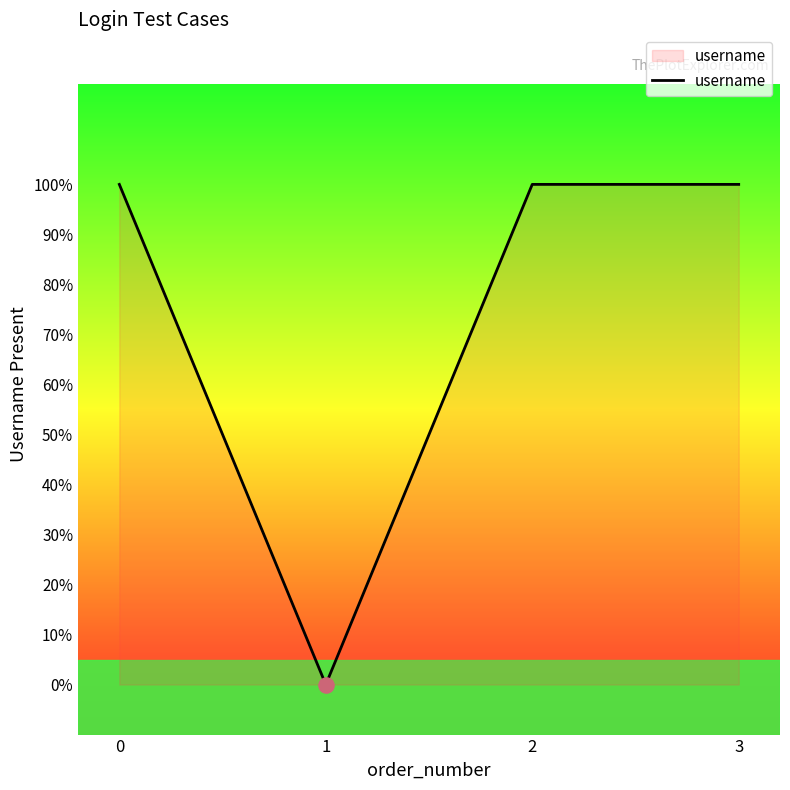

Between 2 and 0, which is larger?

2